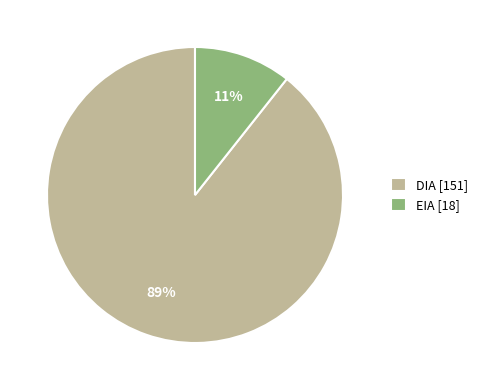

To the nearest percent, what portion does DIA represent?

89%